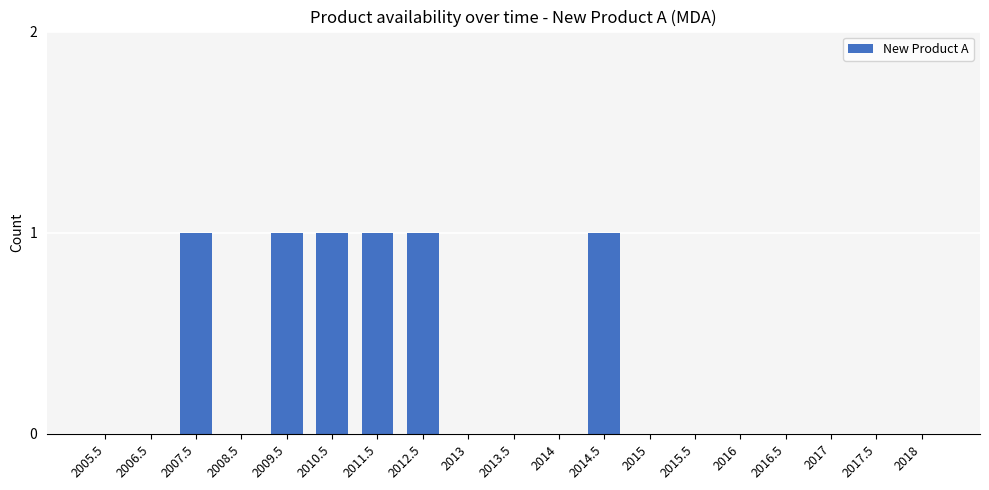

The chart shows a value of -1 at 2013. True or false?

False